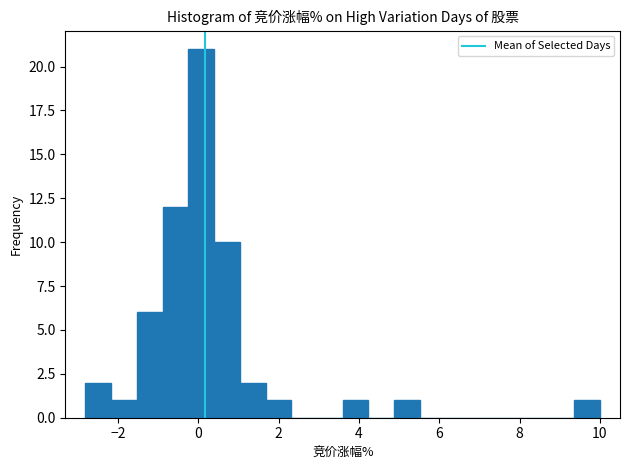

Read against the x-axis, roughly where is the centre of the tallest bar?

0.0